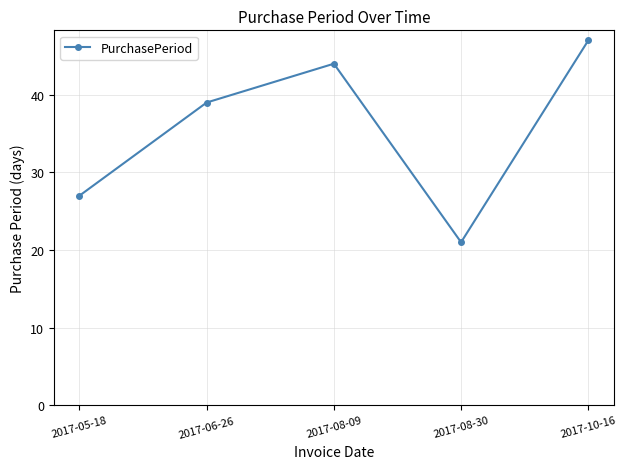

What is the difference between the values at 2017-06-26 and 2017-08-30?

18